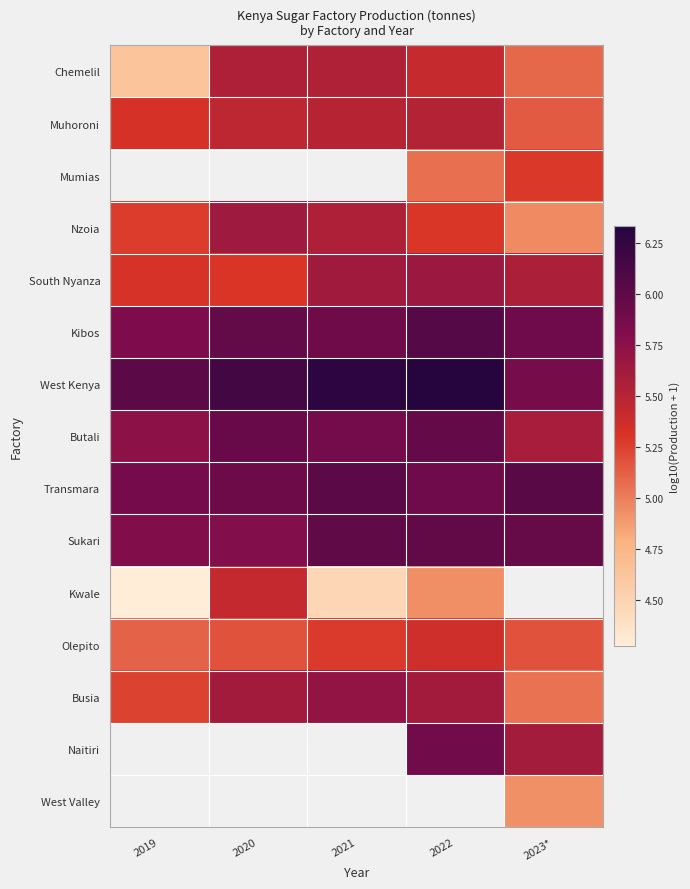

Which category has the lowest value in the Olepito series?

2019